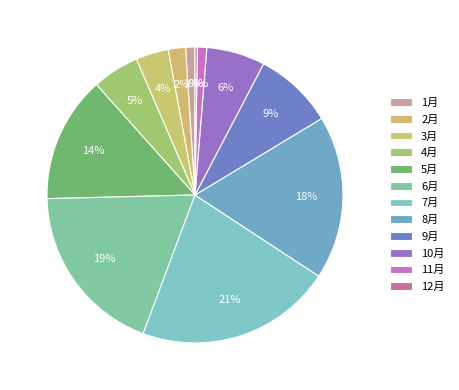

How many slices are in this pie chart?

12